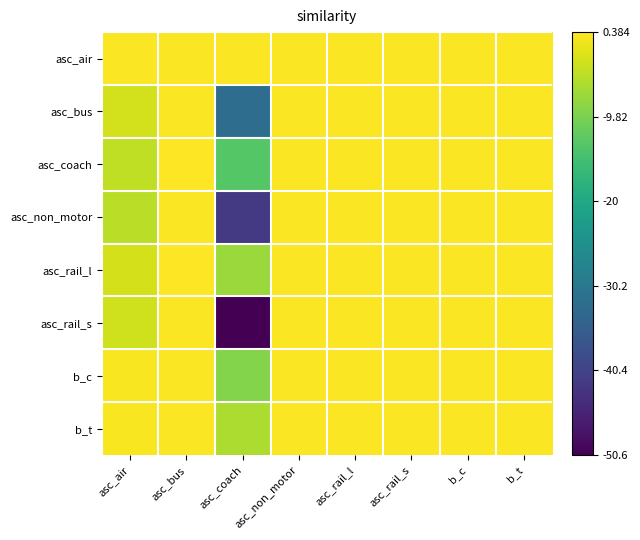

Which series has the largest total across all categories?

asc_air